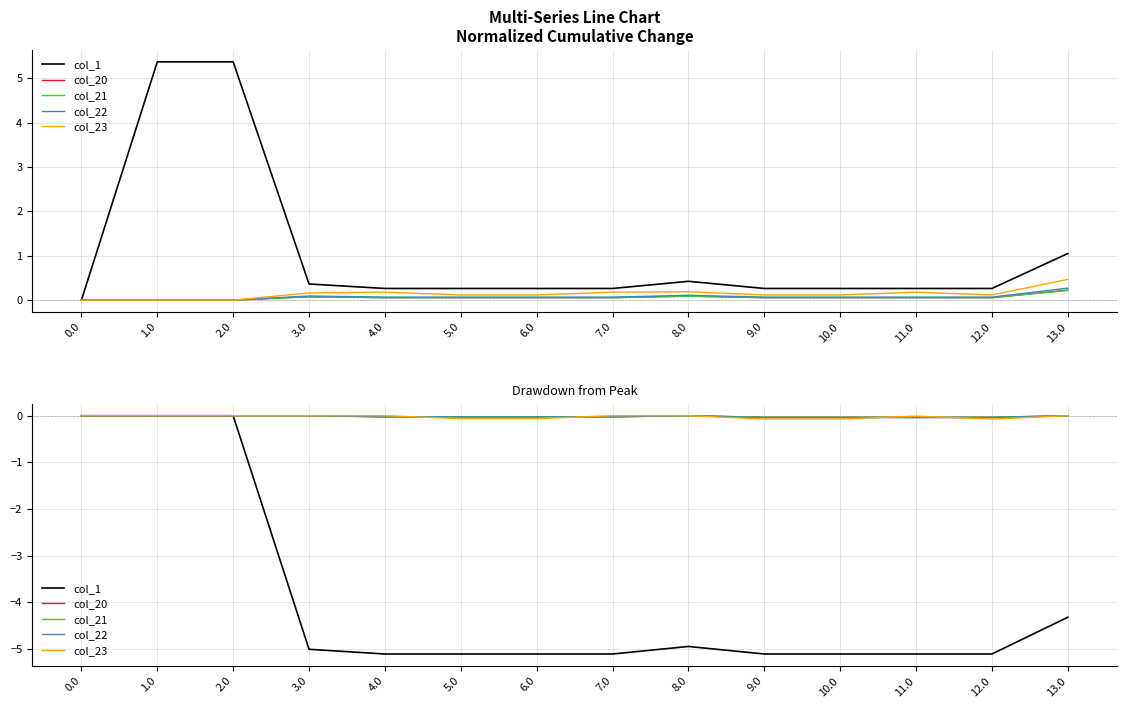

True or false: col_22 and col_21 intersect in this chart.

False